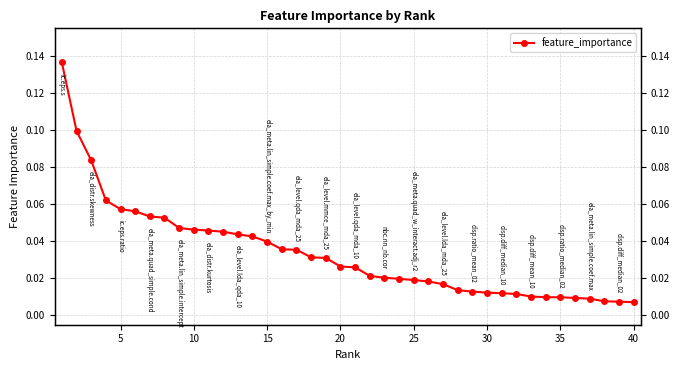

Reading right to left, extract all data points from this chart.

0.0	0.0	0.0	0.0	0.0	0.0	0.0	0.0	0.0	0.0	0.0	0.0	0.0	0.0	0.0	0.0	0.0	0.0	0.0	0.0	0.0	0.0	0.0	0.0	0.0	0.0	0.0	0.0	0.0	0.0	0.0	0.0	0.1	0.1	0.1	0.1	0.1	0.1	0.1	0.1